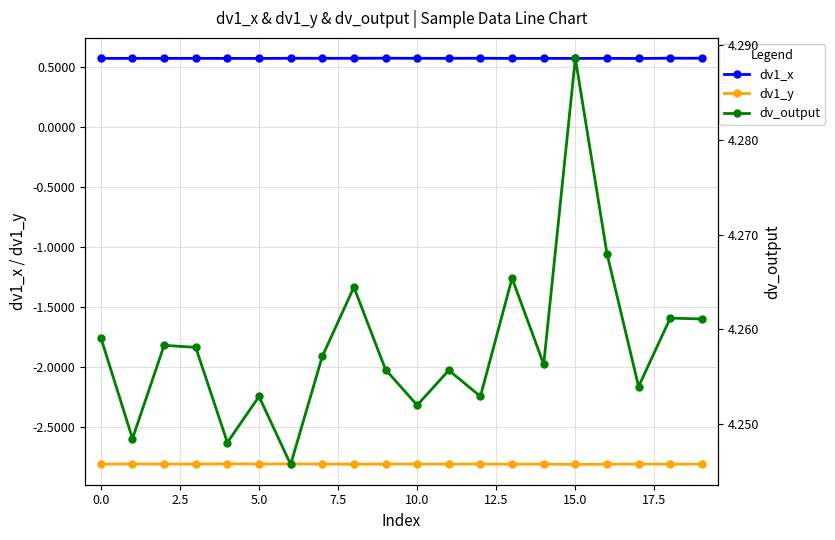

Which series has the widest spread of values?

dv_output